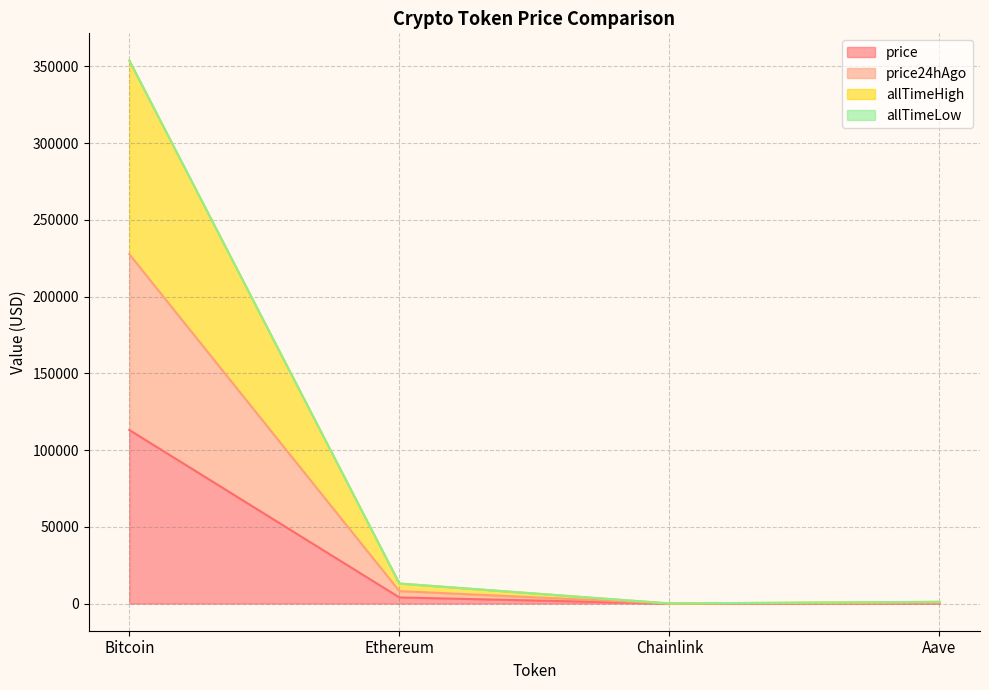

Does the chart display data point markers on the line(s)?

No